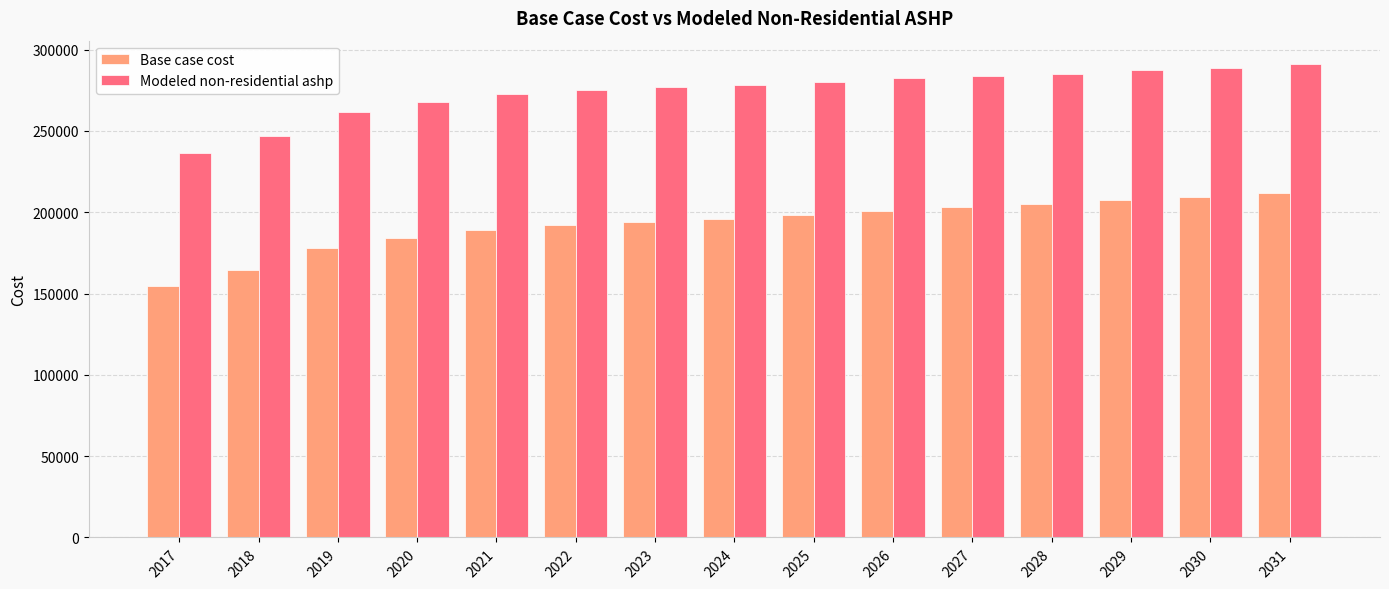

Which series has the largest range (max minus min)?

Base case cost